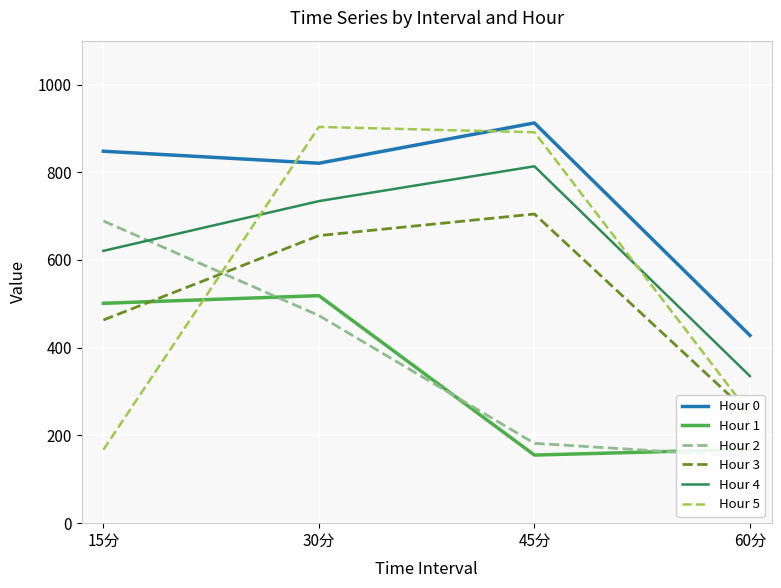

How many lines are shown in the chart?

6